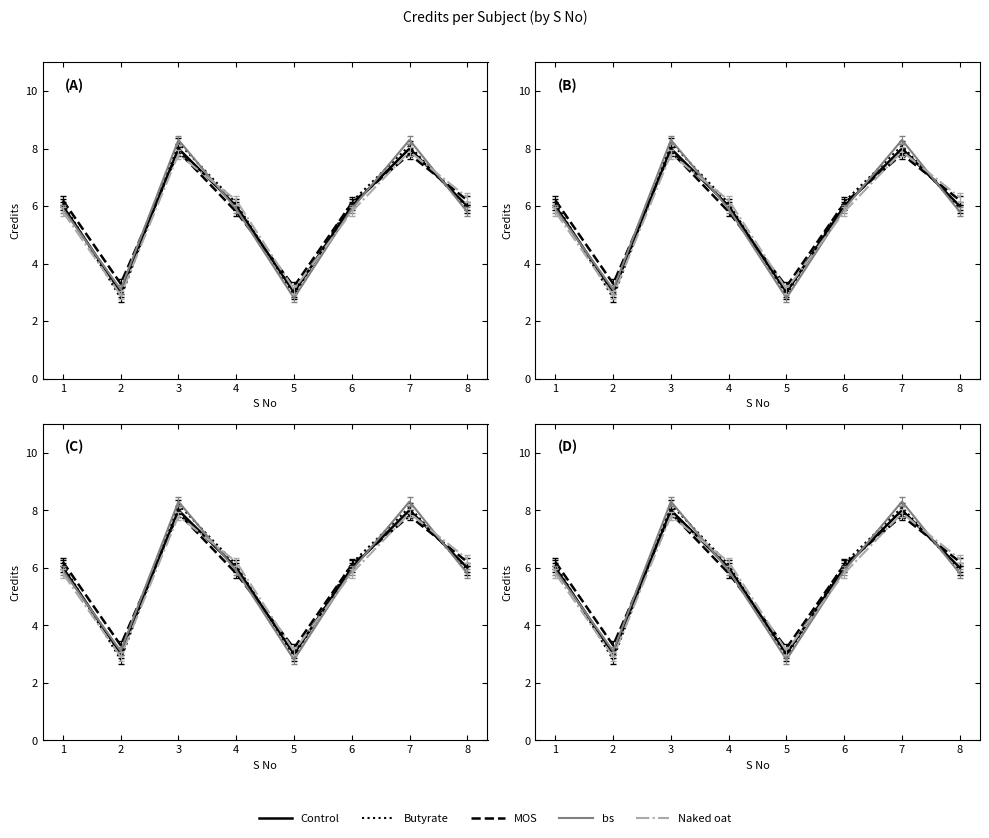

Where do Butyrate and Naked oat first cross each other?

1 and 2